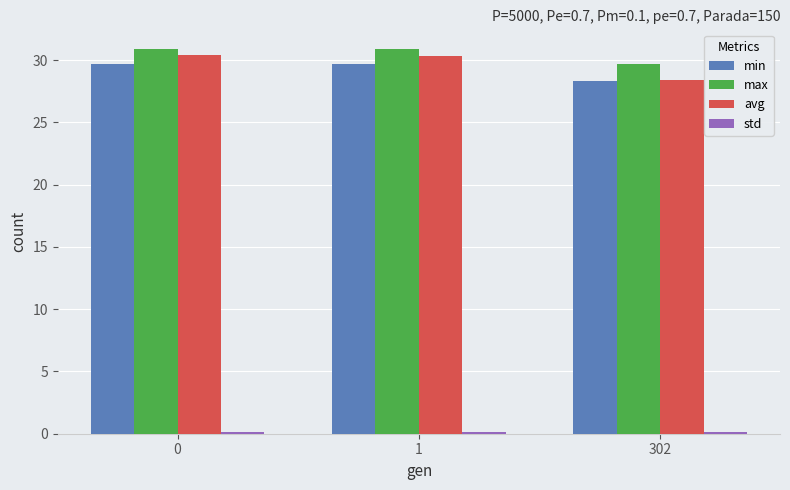

What is the maximum value for avg?

30.4